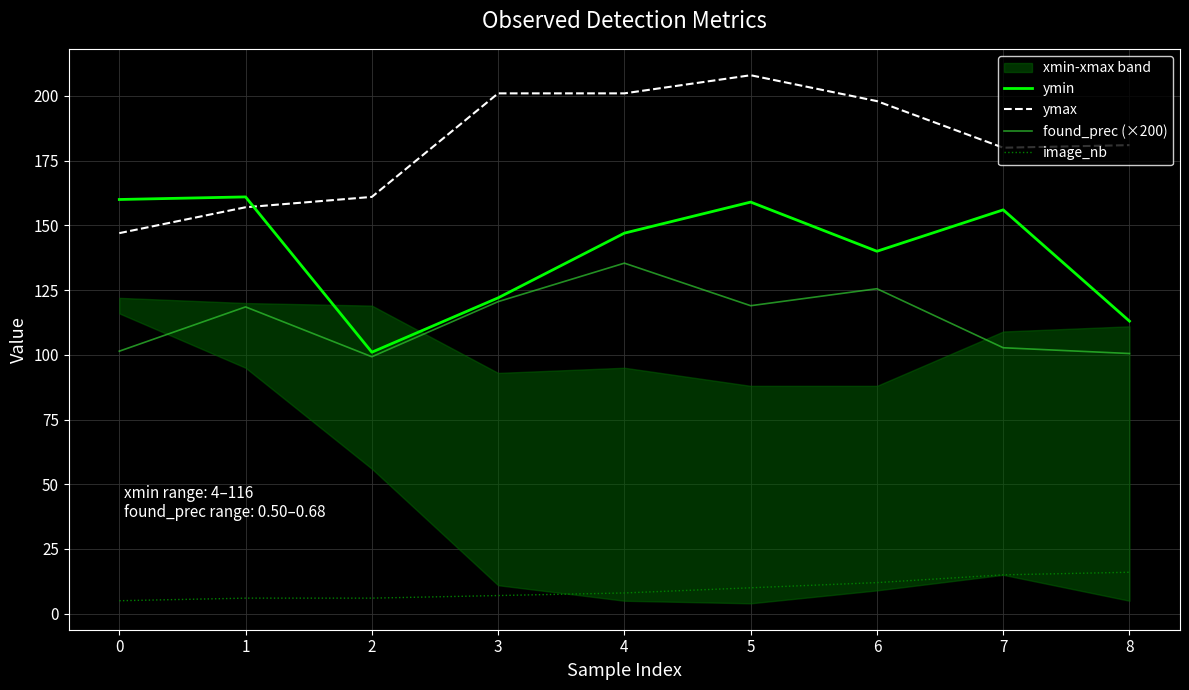

At how many categories does at least one series exceed 67?

9